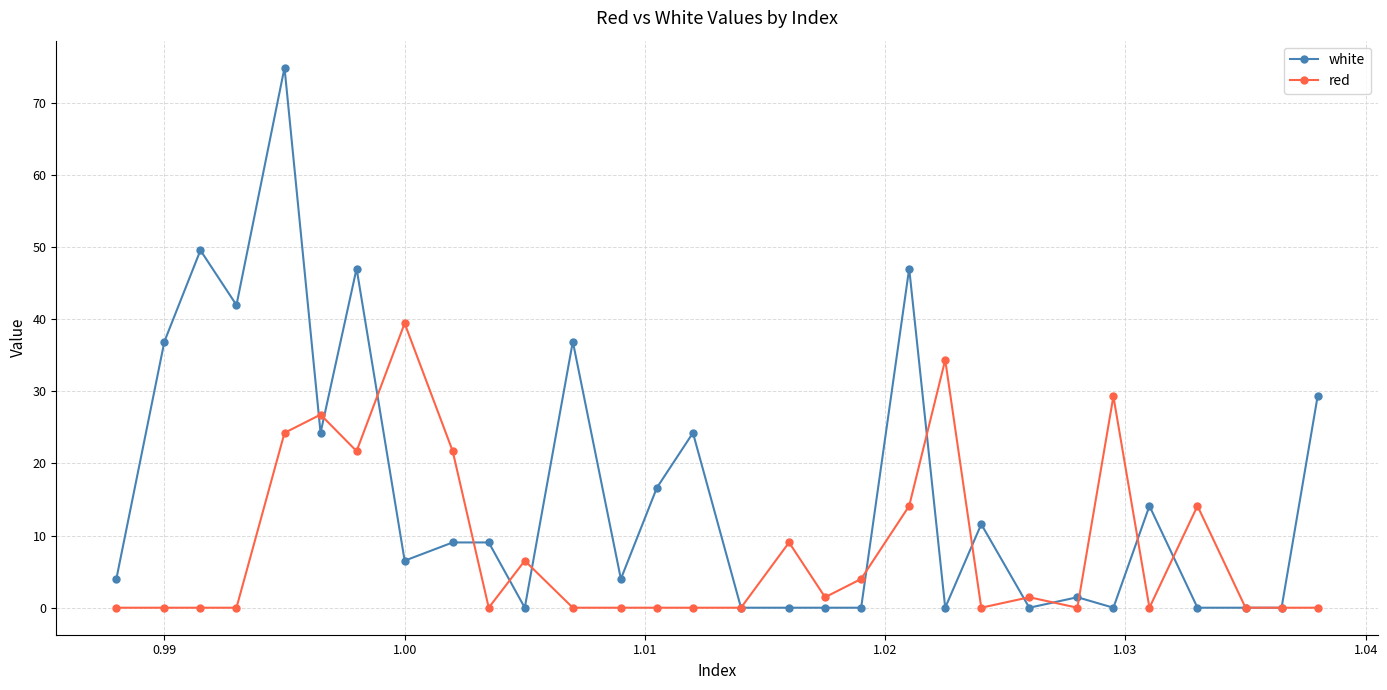

What is the highest value of the white series?

74.9